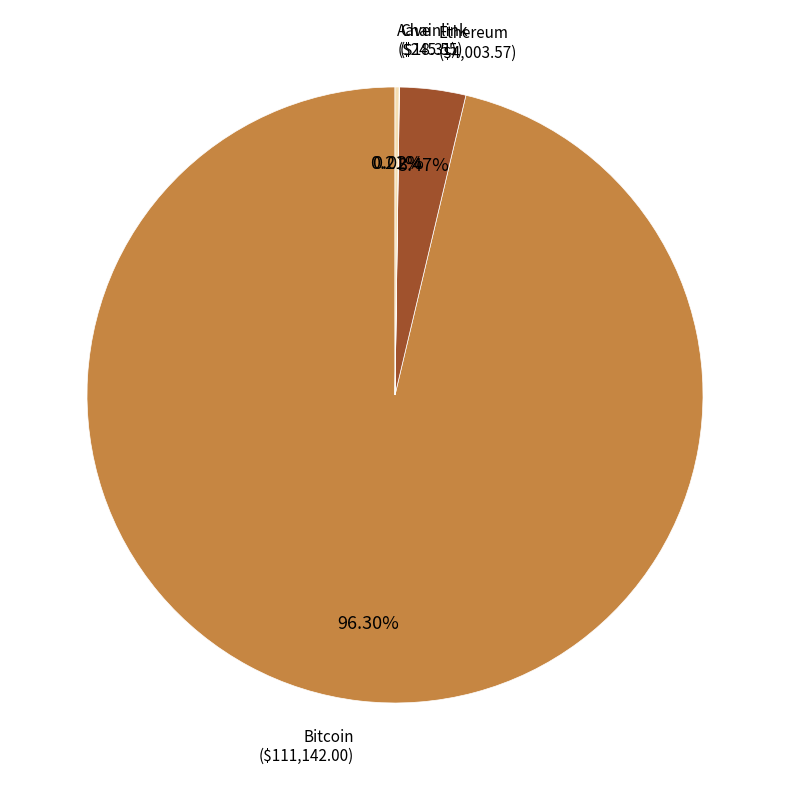

Is there any slice that represents more than half of the pie?

Yes